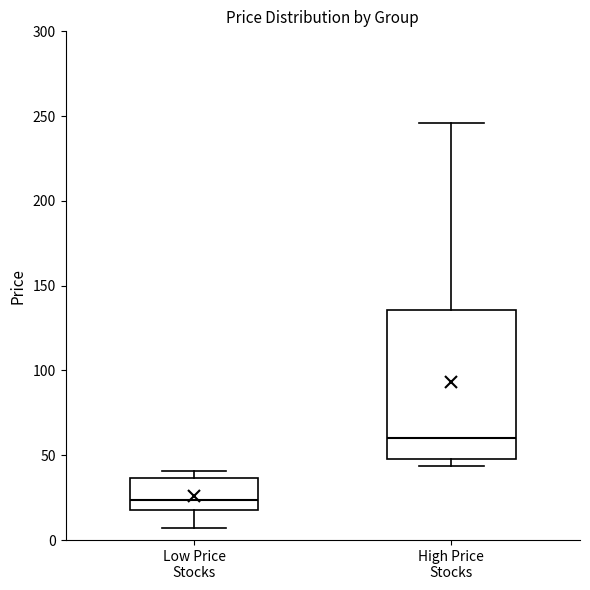

Reading left to right, read every box against the y-axis: the position of its median line, the range the box covers, and the ends of its whiskers. The values are not printed on the chart, so give them approximately, as read against the axis.

Low Price Stocks: median 25, box 20 to 35, whiskers 5 to 40
High Price Stocks: median 60, box 50 to 135, whiskers 45 to 245